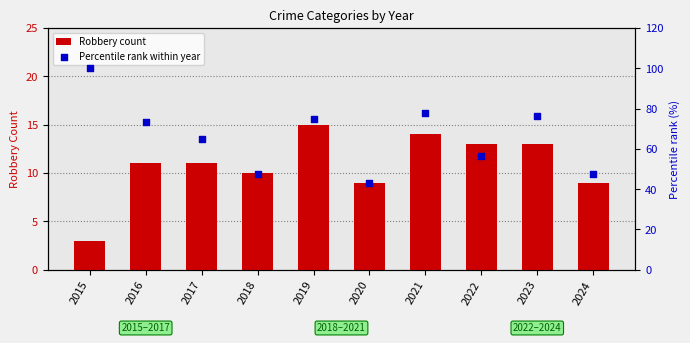

What are all the series names shown in the legend?

Robbery count, Percentile rank within year